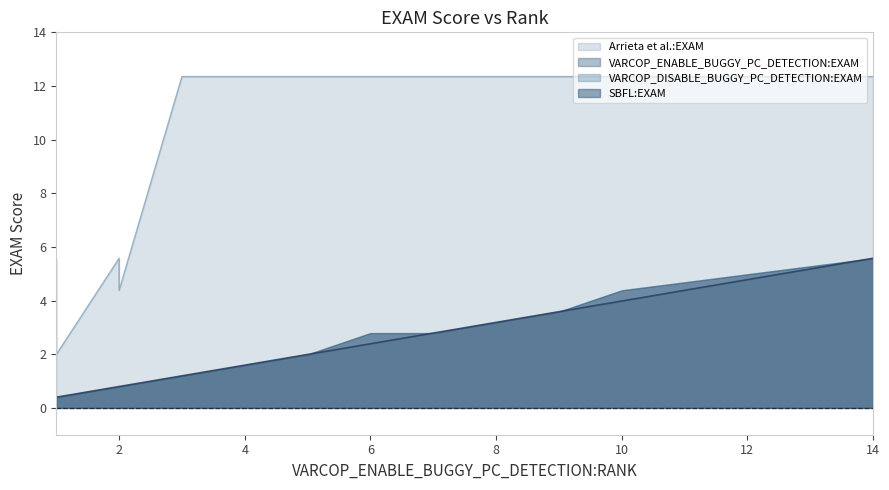

True or false: VARCOP_ENABLE_BUGGY_PC_DETECTION:EXAM and Arrieta et al.:EXAM cross at least once.

False